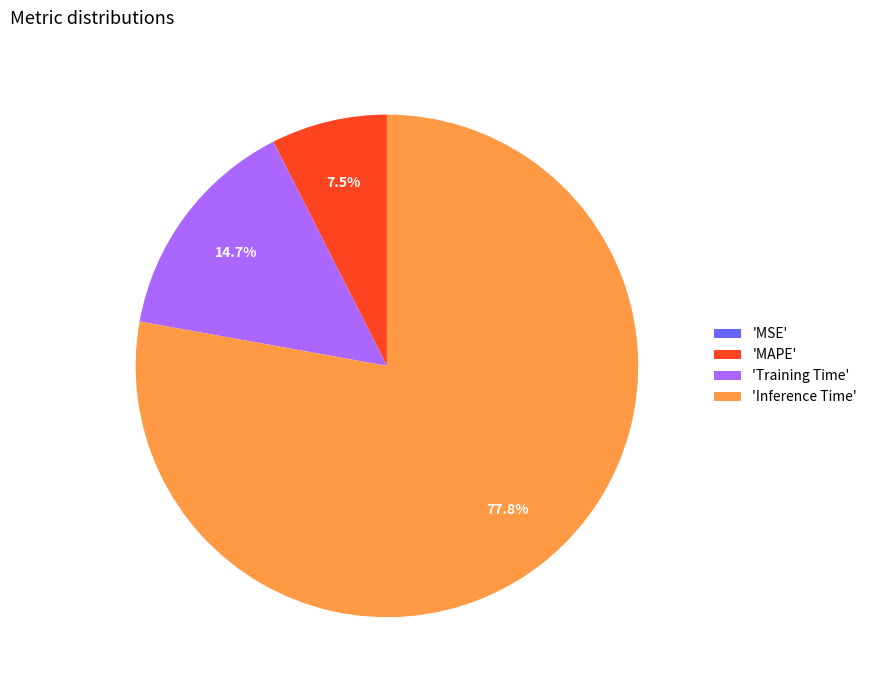

Which slice is the largest?

'Inference Time'